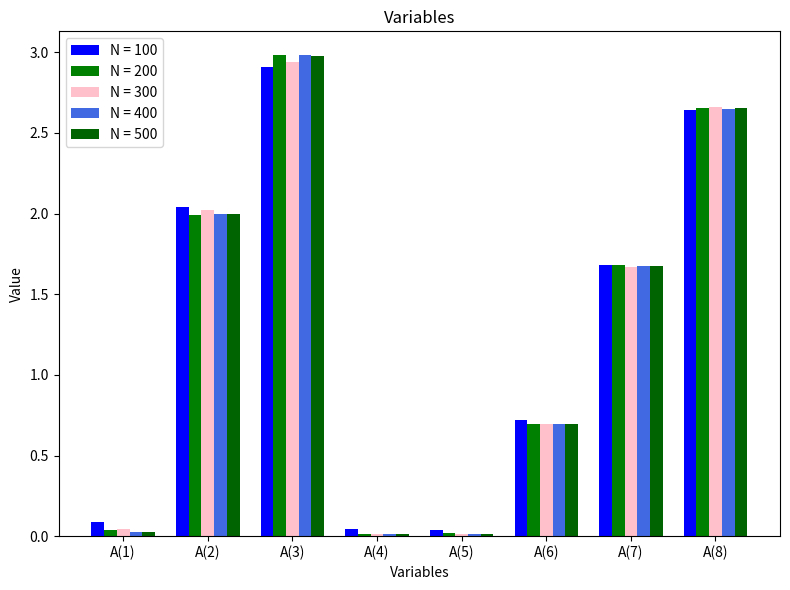

What are all the series names shown in the legend?

N = 100, N = 200, N = 300, N = 400, N = 500